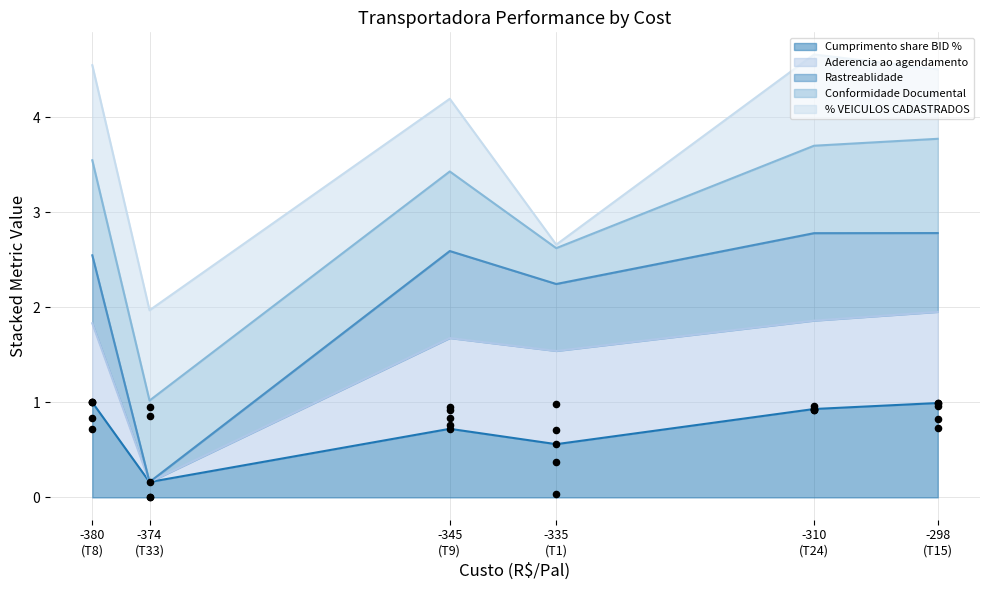

What are all the series names shown in the legend?

Cumprimento share BID %, Aderencia ao agendamento, Rastreablidade, Conformidade Documental, % VEICULOS CADASTRADOS